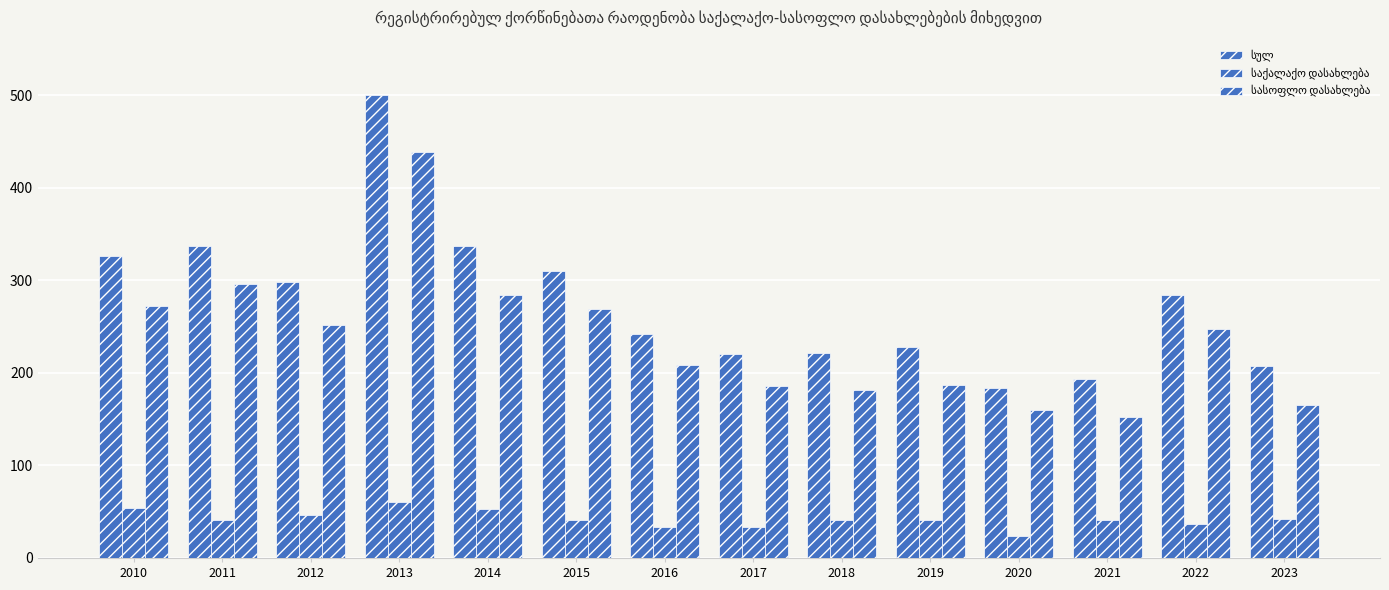

Reading left to right, transcribe all the data shown in this chart.

სულ: 2010=326	2011=337	2012=298	2013=500	2014=337	2015=310	2016=242	2017=220	2018=222	2019=228	2020=184	2021=193	2022=284	2023=207
საქალაქო დასახლება: 2010=54	2011=41	2012=46	2013=61	2014=53	2015=41	2016=33	2017=34	2018=41	2019=41	2020=24	2021=41	2022=37	2023=42
სასოფლო დასახლება: 2010=272	2011=296	2012=252	2013=439	2014=284	2015=269	2016=209	2017=186	2018=181	2019=187	2020=160	2021=152	2022=247	2023=165